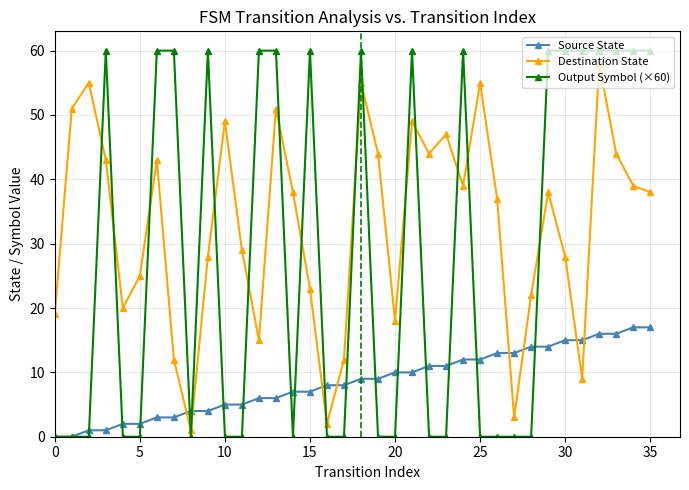

Which series has the largest total across all categories?

Destination State